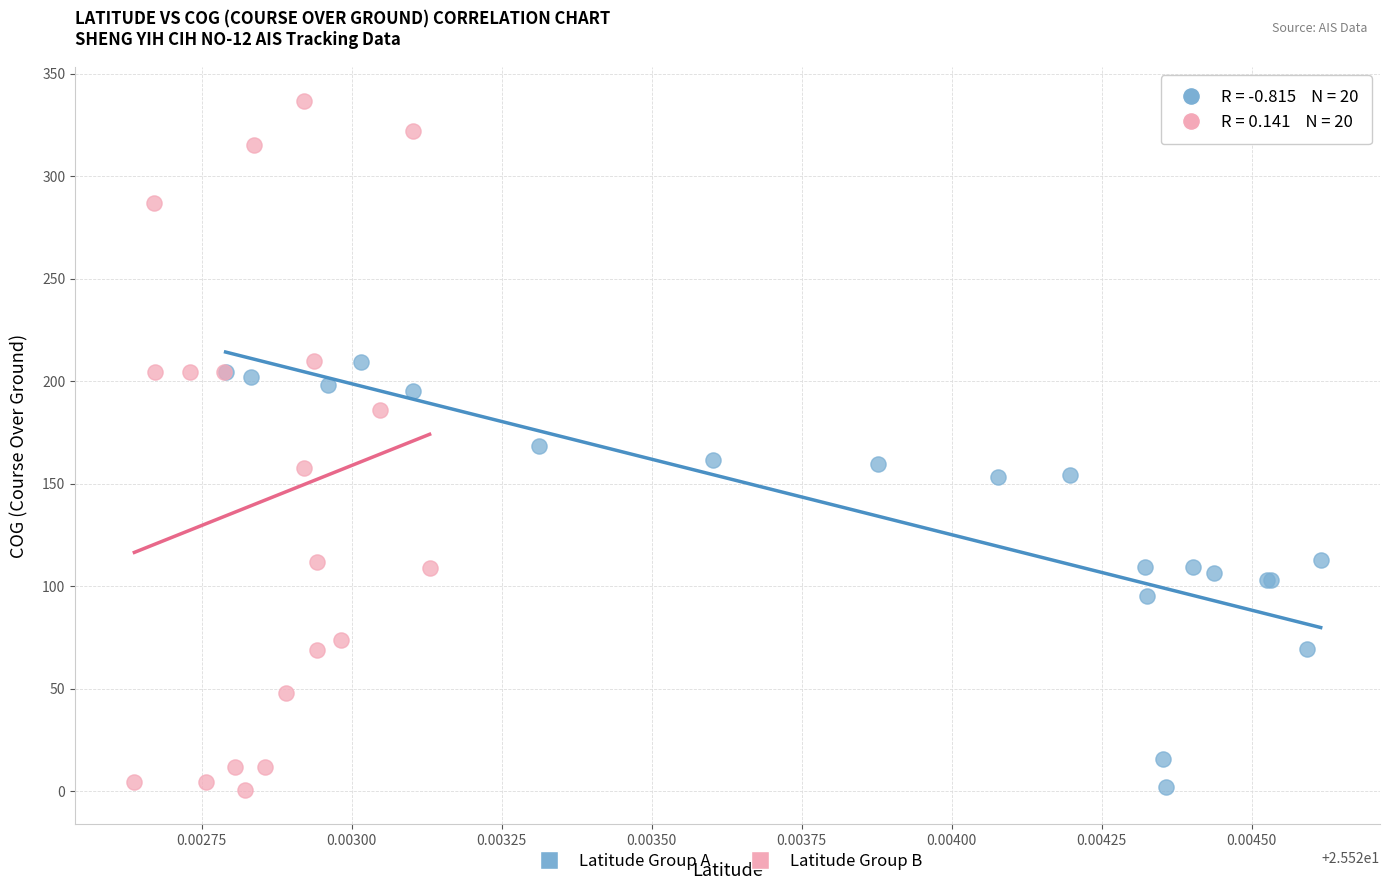

Which series reaches the maximum Y coordinate?

Latitude Group B